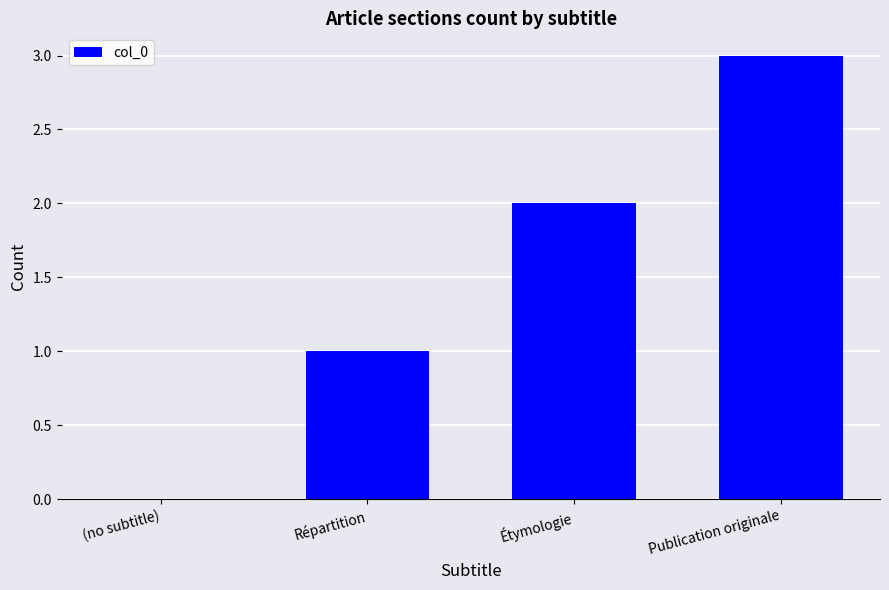

How many positive values are there?

3